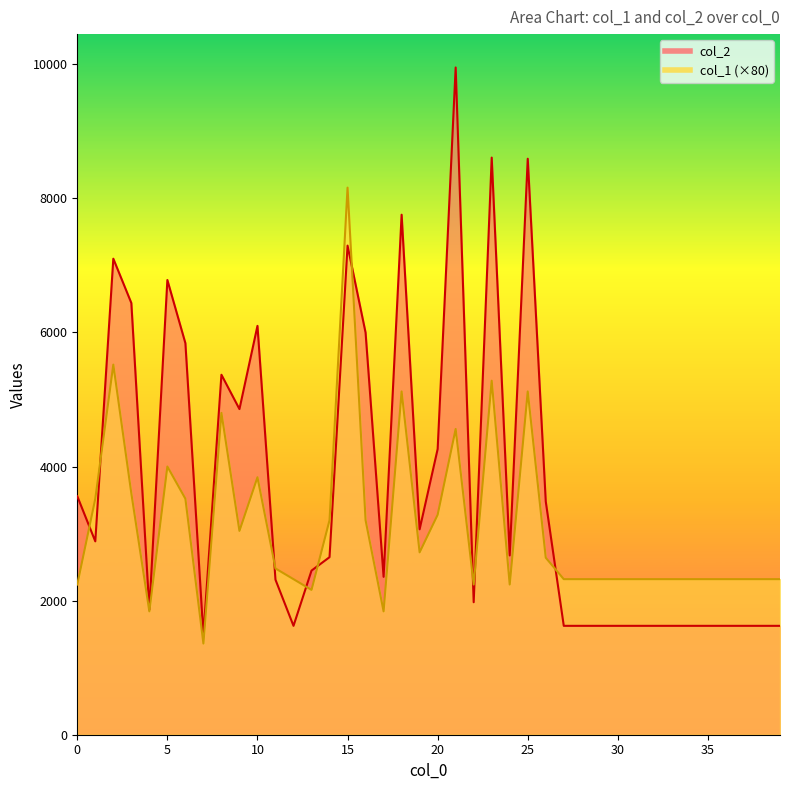

Between which two adjacent categories do col_2 and col_1 first intersect?

0 and 1